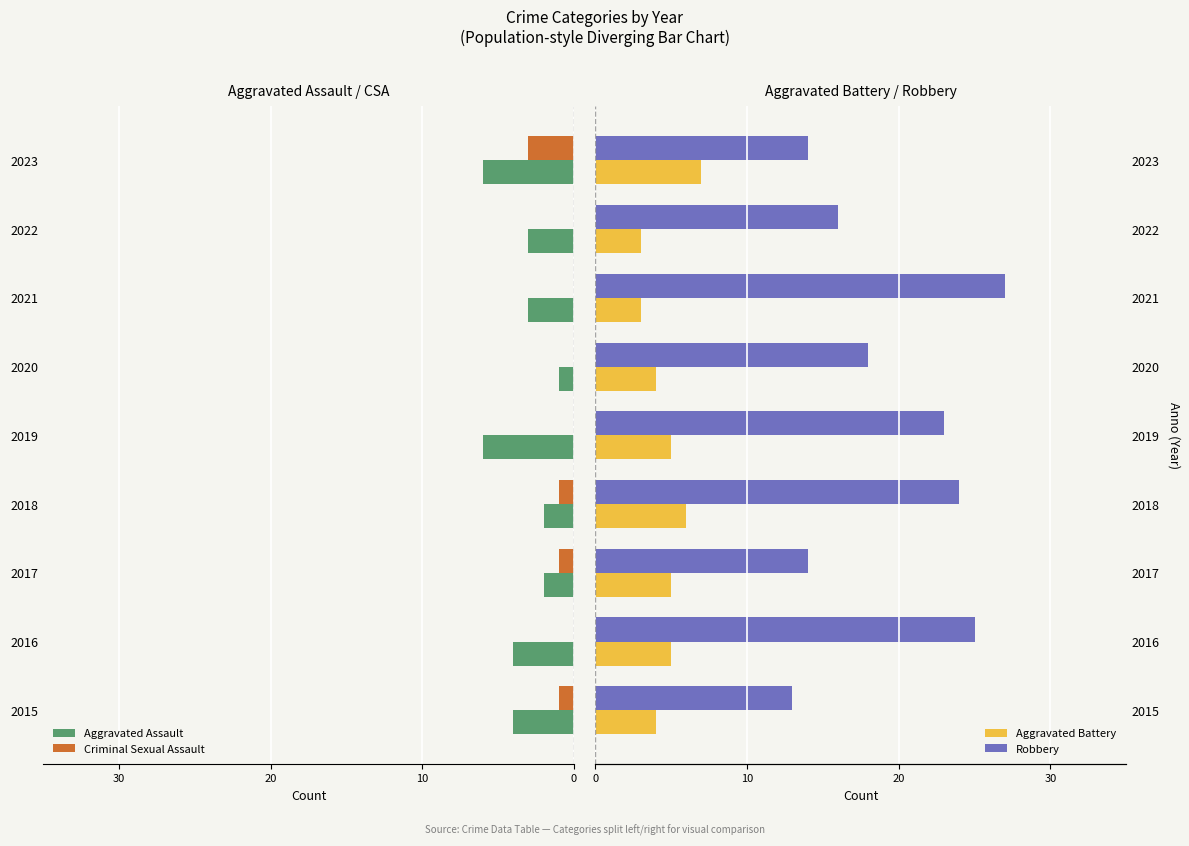

Count the number of data series in this chart.

4